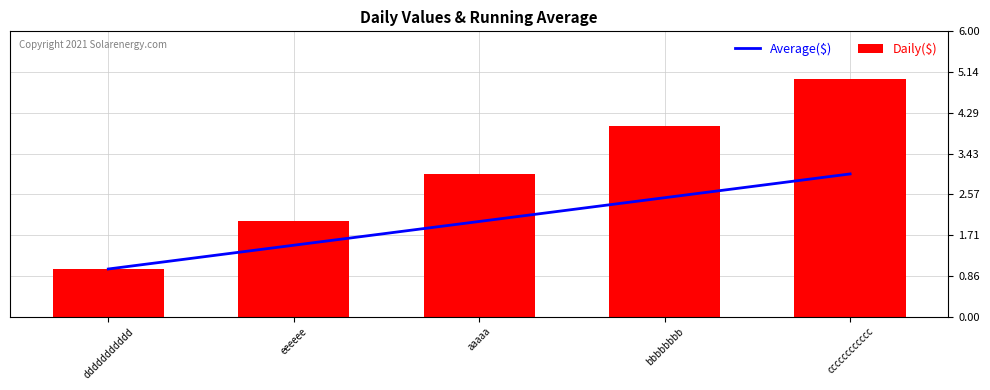

What position from the right is eeeeee?

4